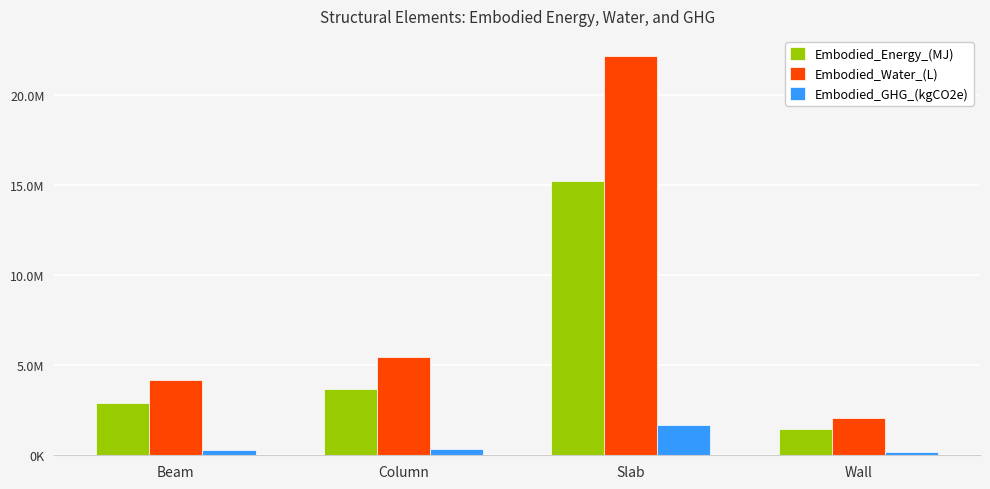

What are all the series names shown in the legend?

Embodied_Energy_(MJ), Embodied_Water_(L), Embodied_GHG_(kgCO2e)